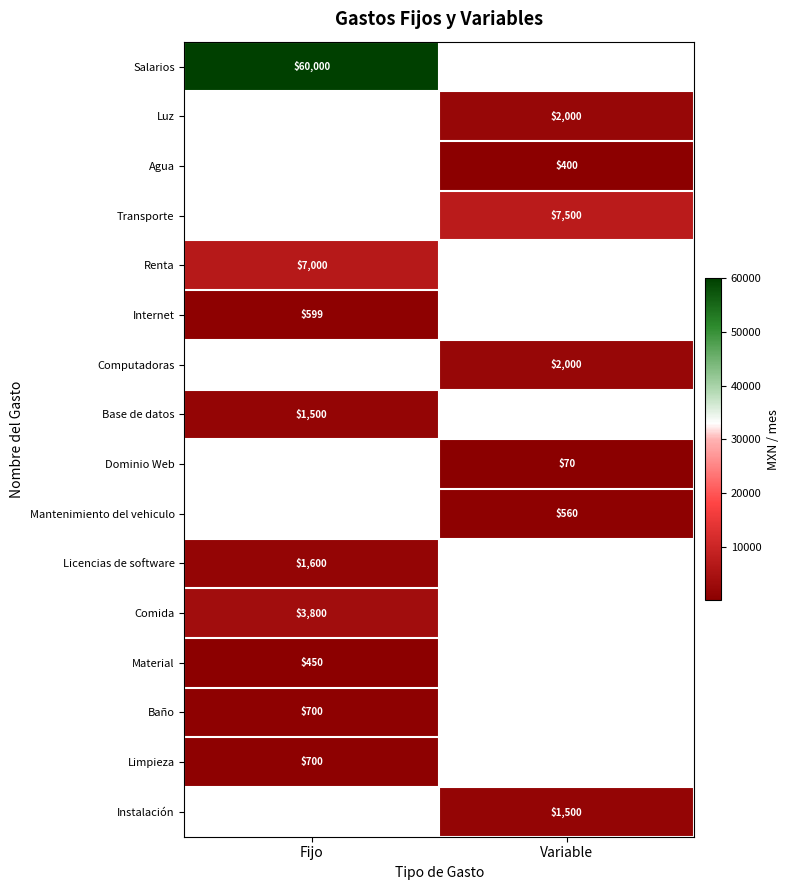

The Base de datos series shows 1500 at Fijo. True or false?

True